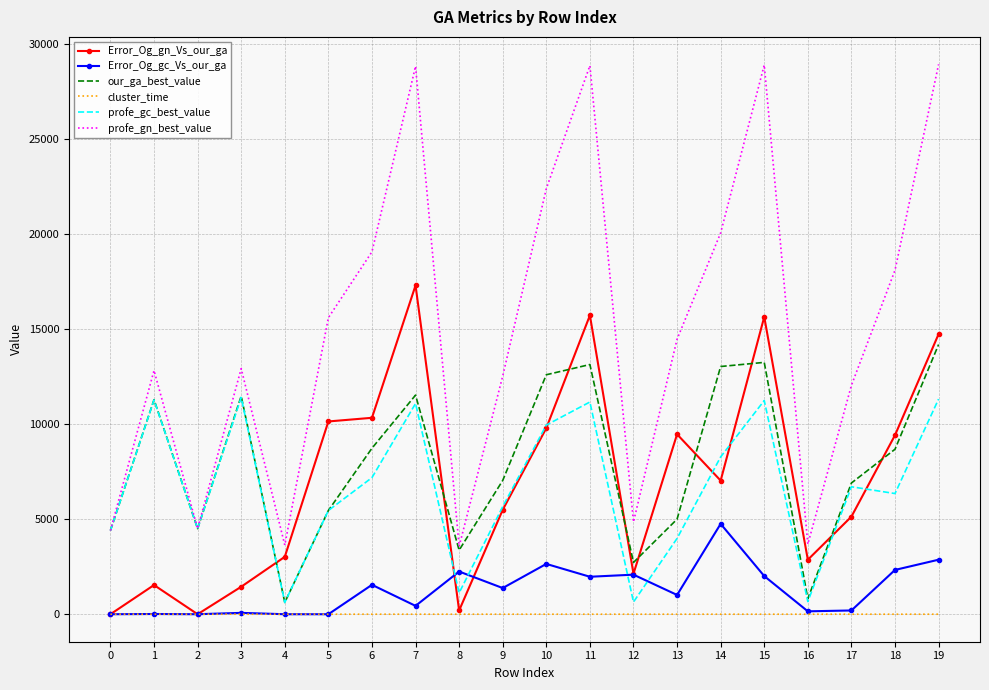

Where does the profe_gc_best_value series first go above 6703?

1